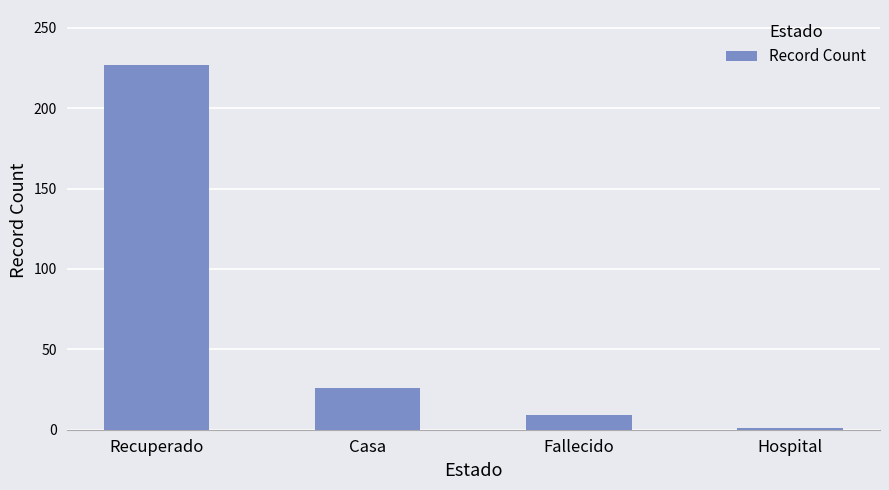

What is the label of the 1st bar from the right?

Hospital